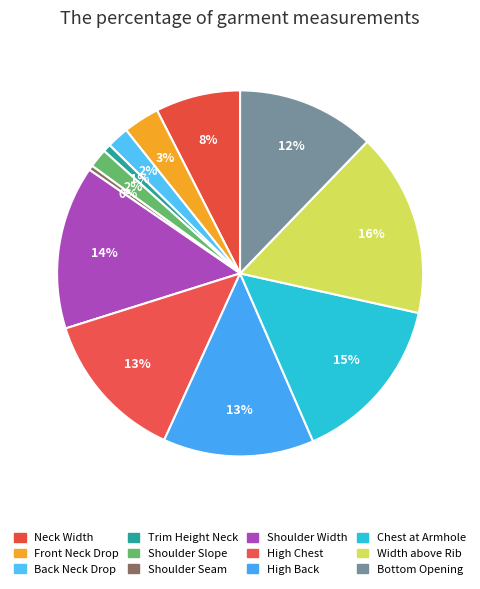

Count the number of slices in the pie.

12